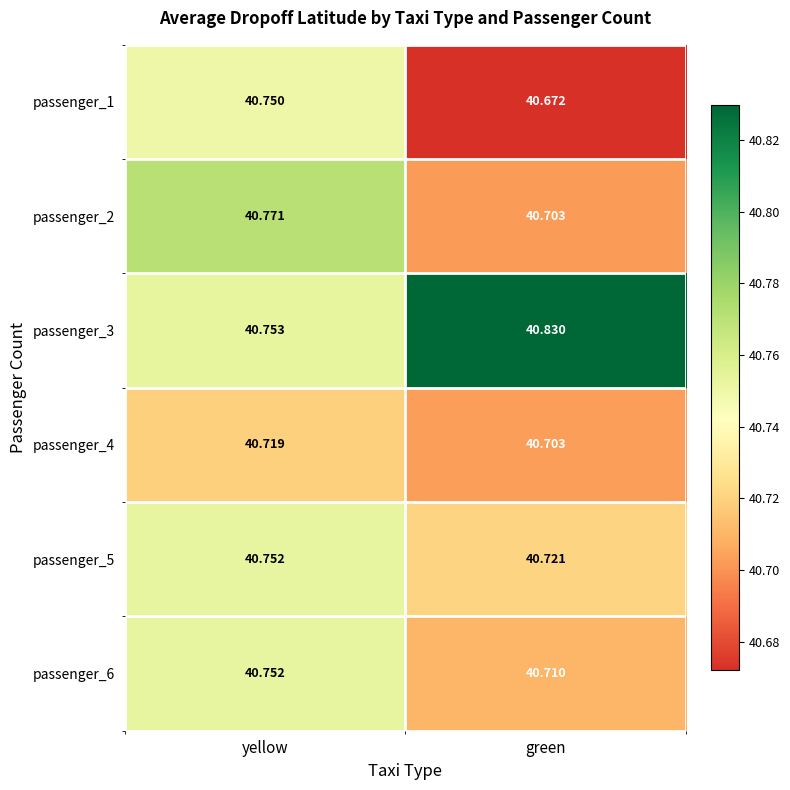

How many data points does each series have?

2